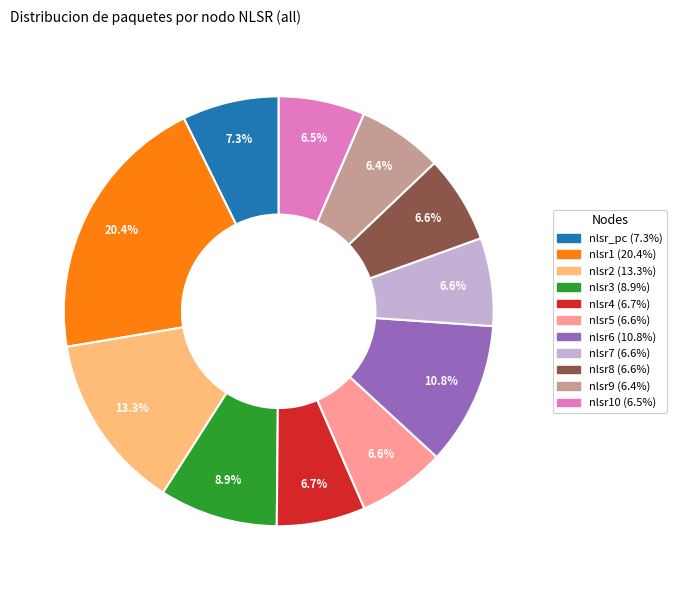

To the nearest percent, what is the difference between the largest and smallest slice percentages?

14%